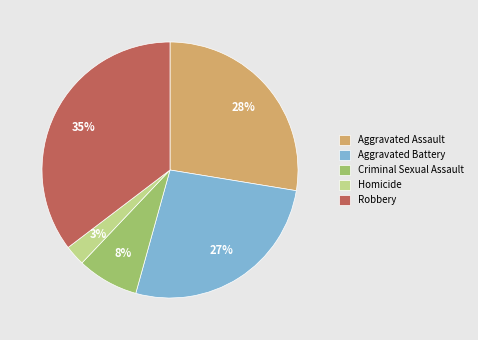

How many slices are in this pie chart?

5